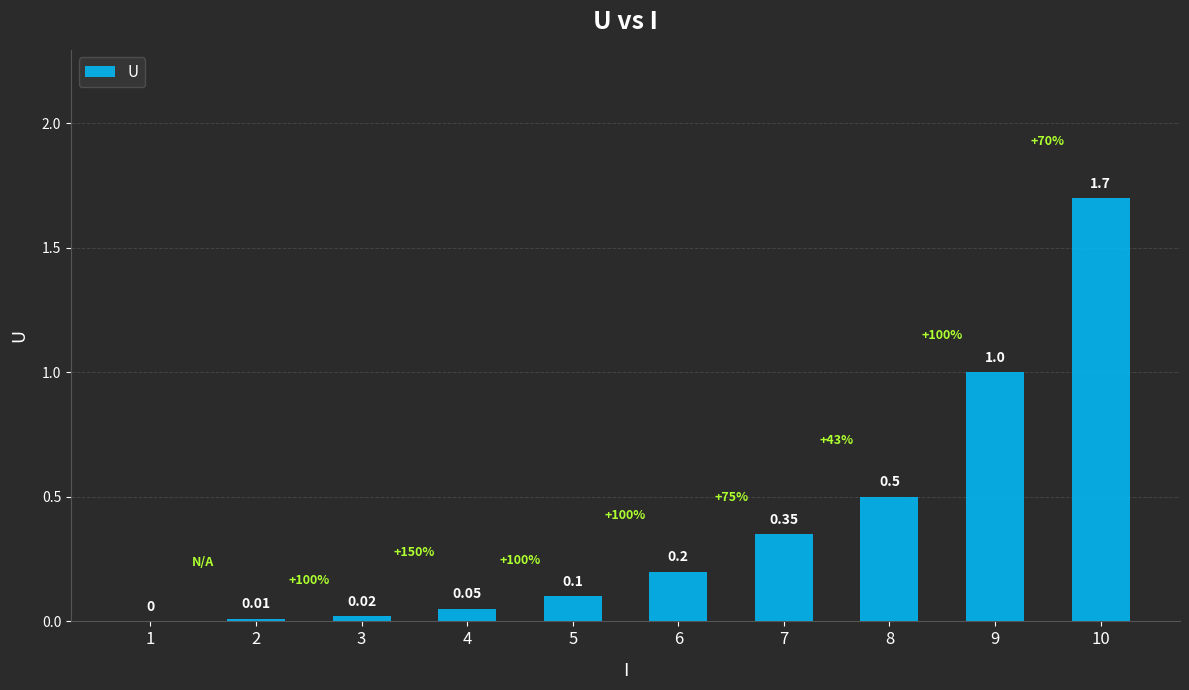

Between 8 and 3, which is larger?

8